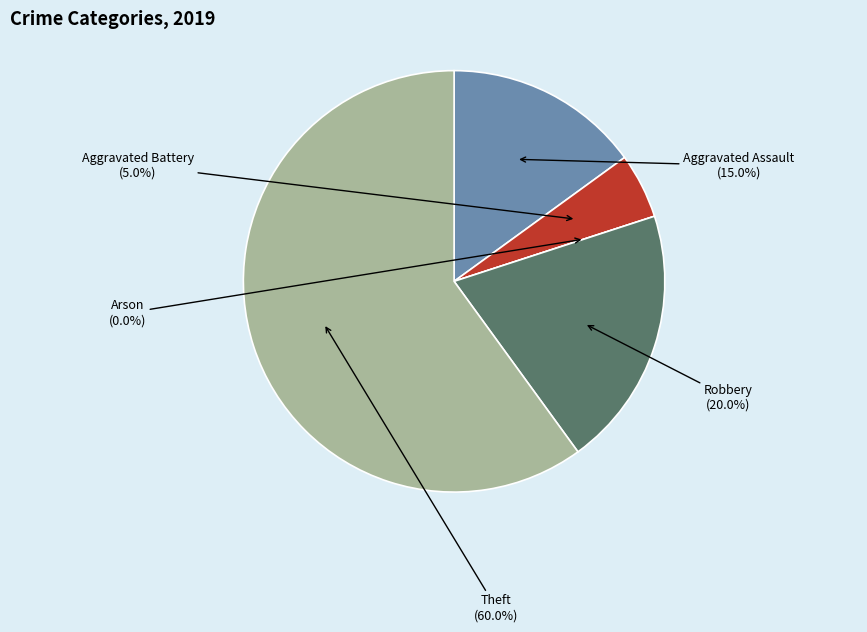

Count the number of slices in the pie.

5